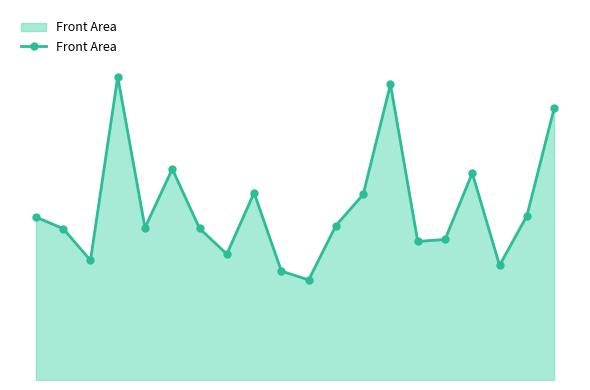

Does the chart have visible grid lines?

No